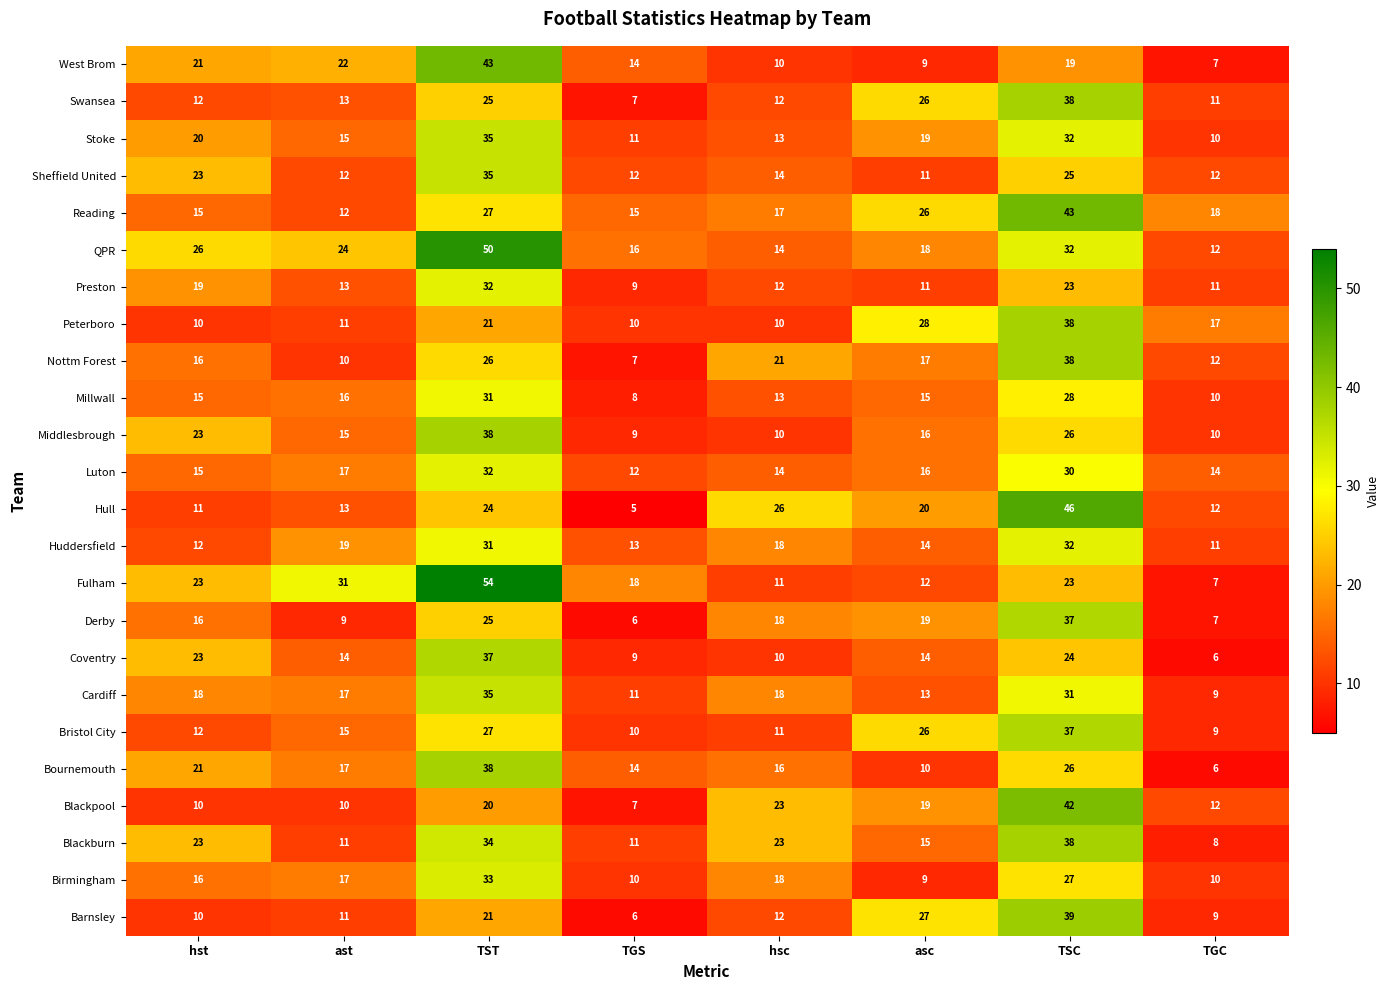

What is the sum of the Nottm Forest values at TST and ast?

36